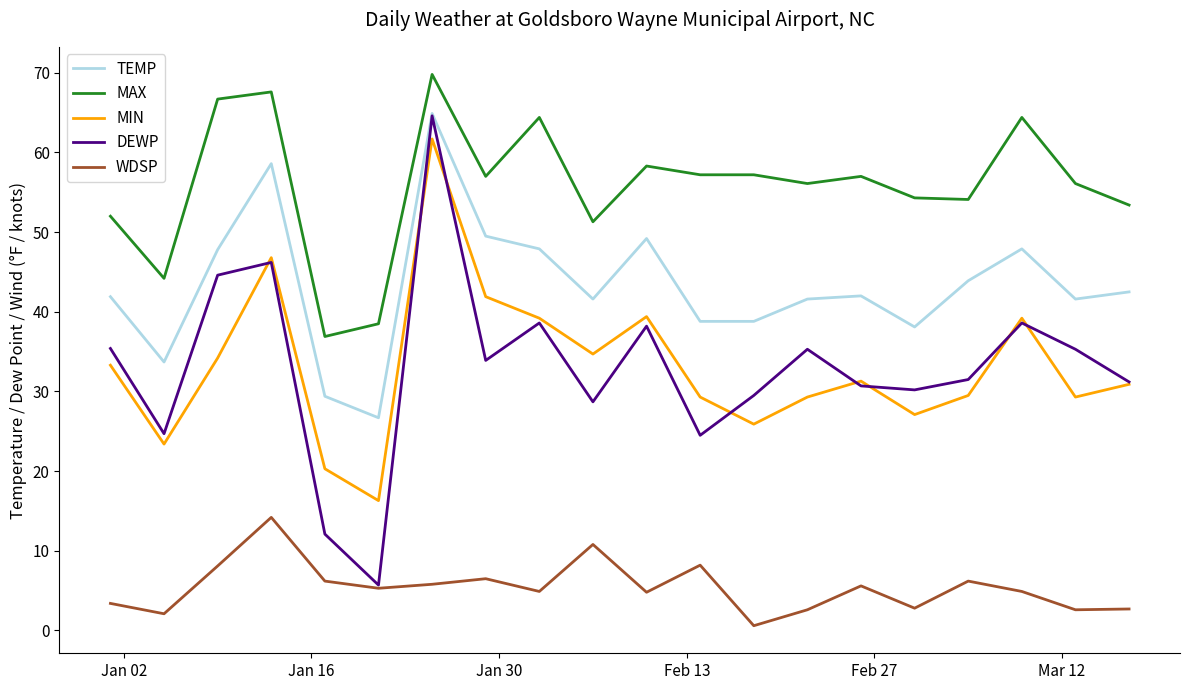

Does the chart display data point markers on the line(s)?

No